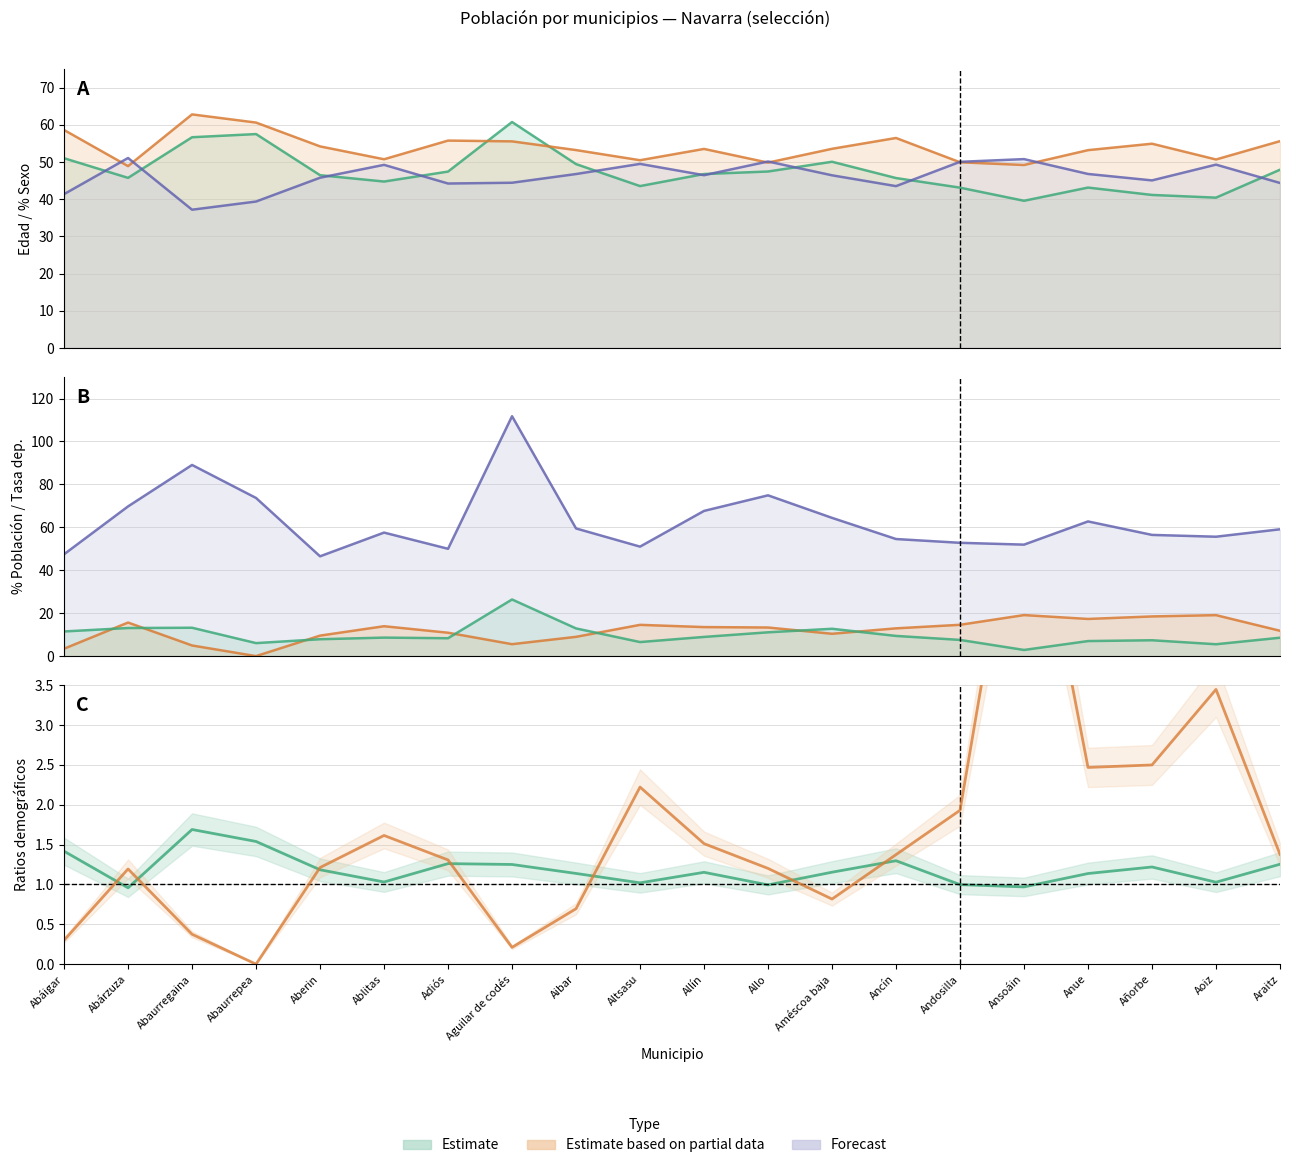

Where does the Tasa dependencia series first go above 59?

Abárzuza